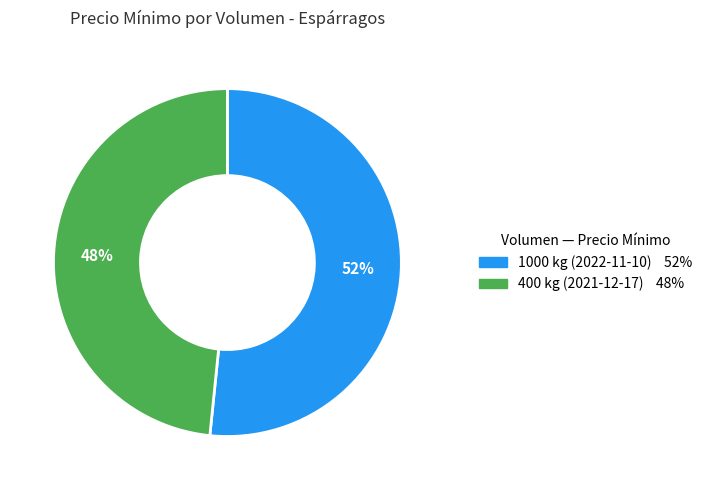

What is the majority slice?

1000 kg (2022-11-10)